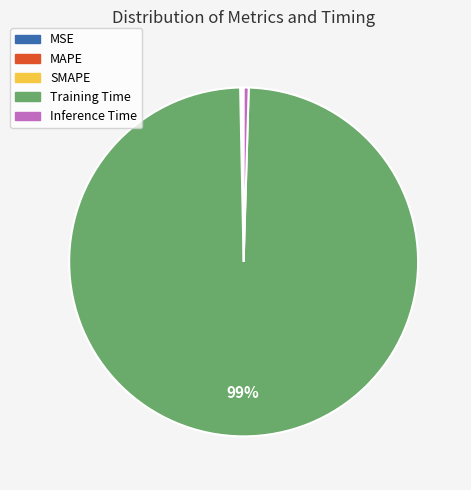

To the nearest percent, what is the average slice percentage?

20%